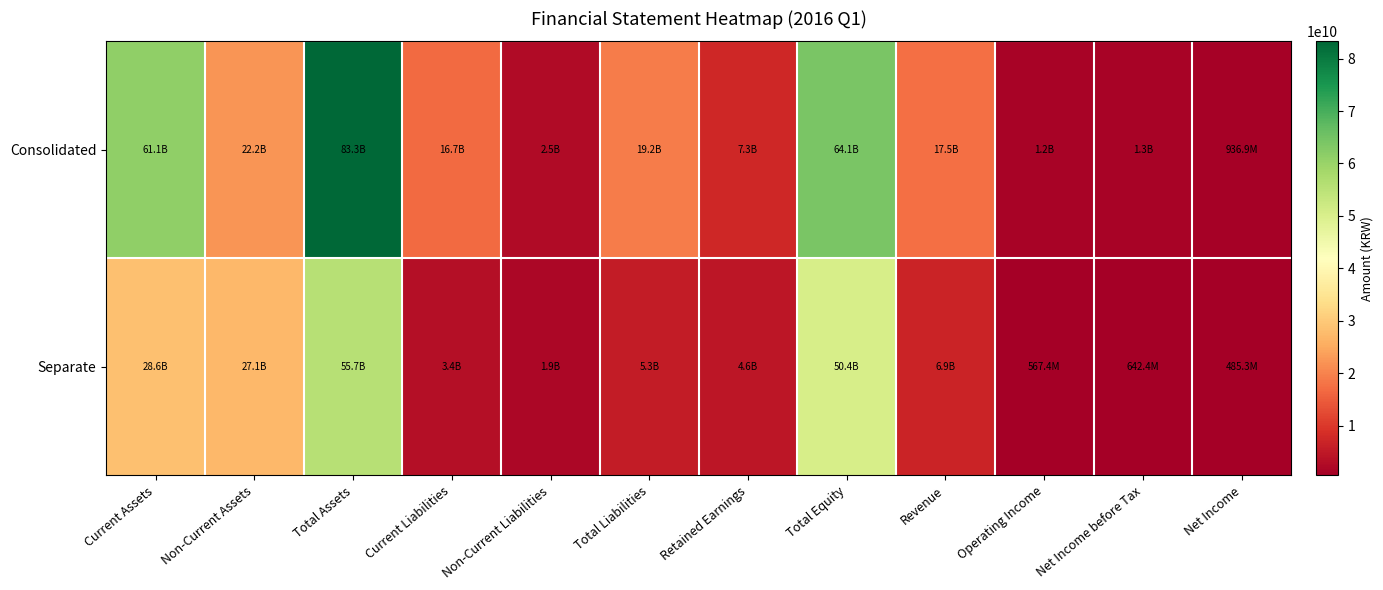

At how many categories does at least one series exceed 61926127148?

2